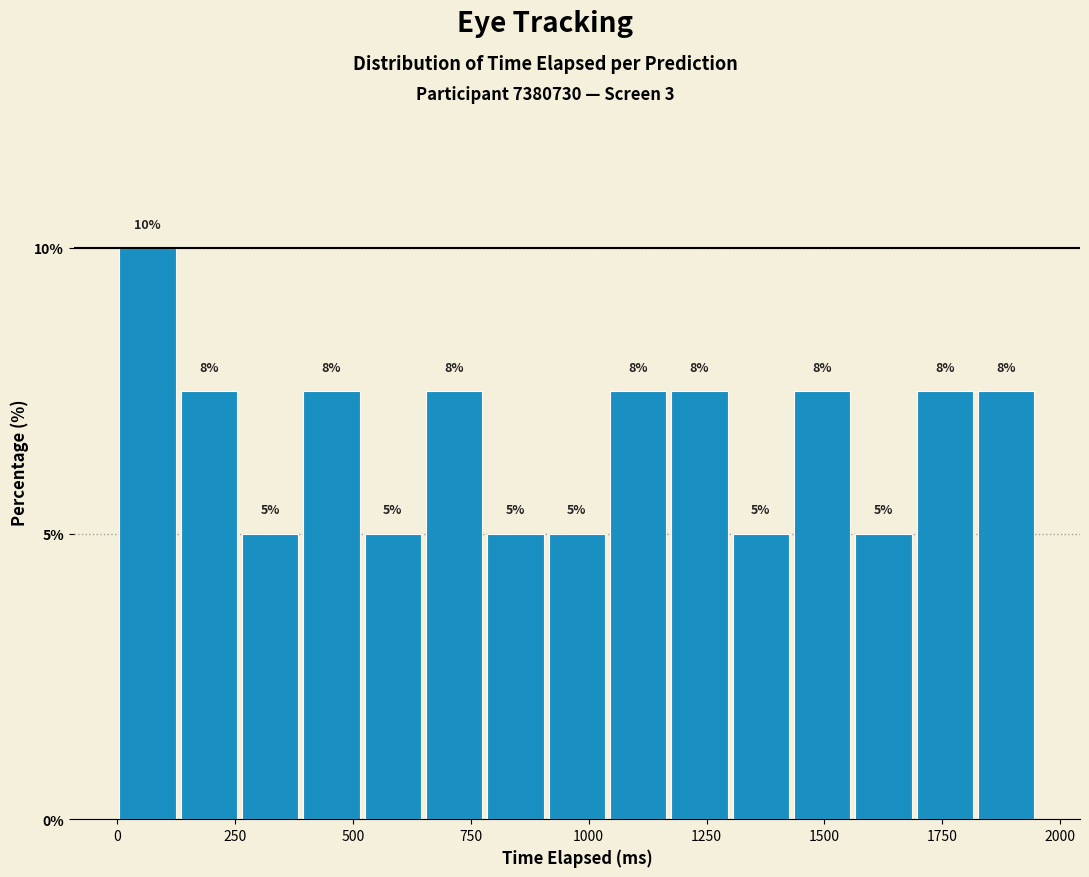

Around what value on the x-axis is the tallest bar? Give the approximate position of its centre, as read against the axis.

50